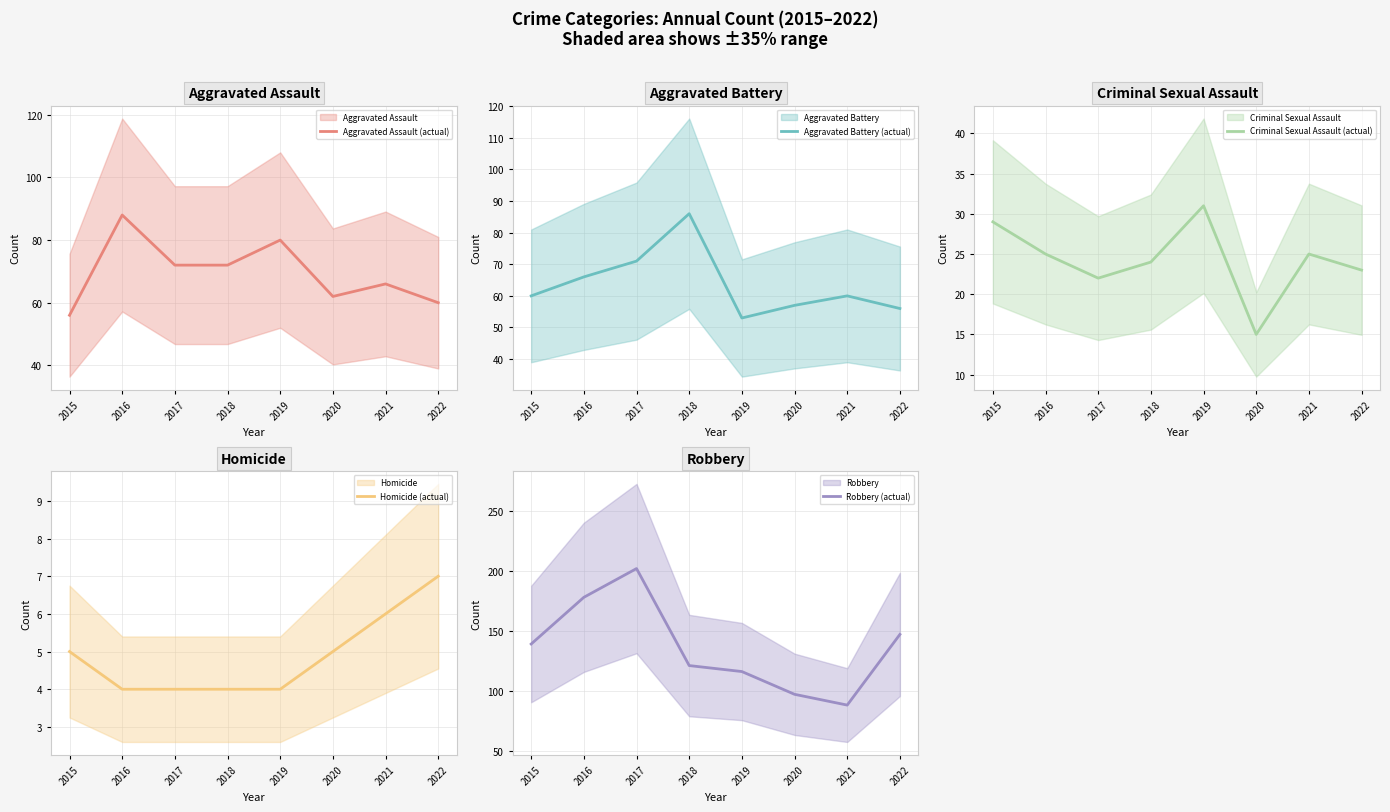

At which label does Aggravated Battery (actual) reach its minimum?

2019